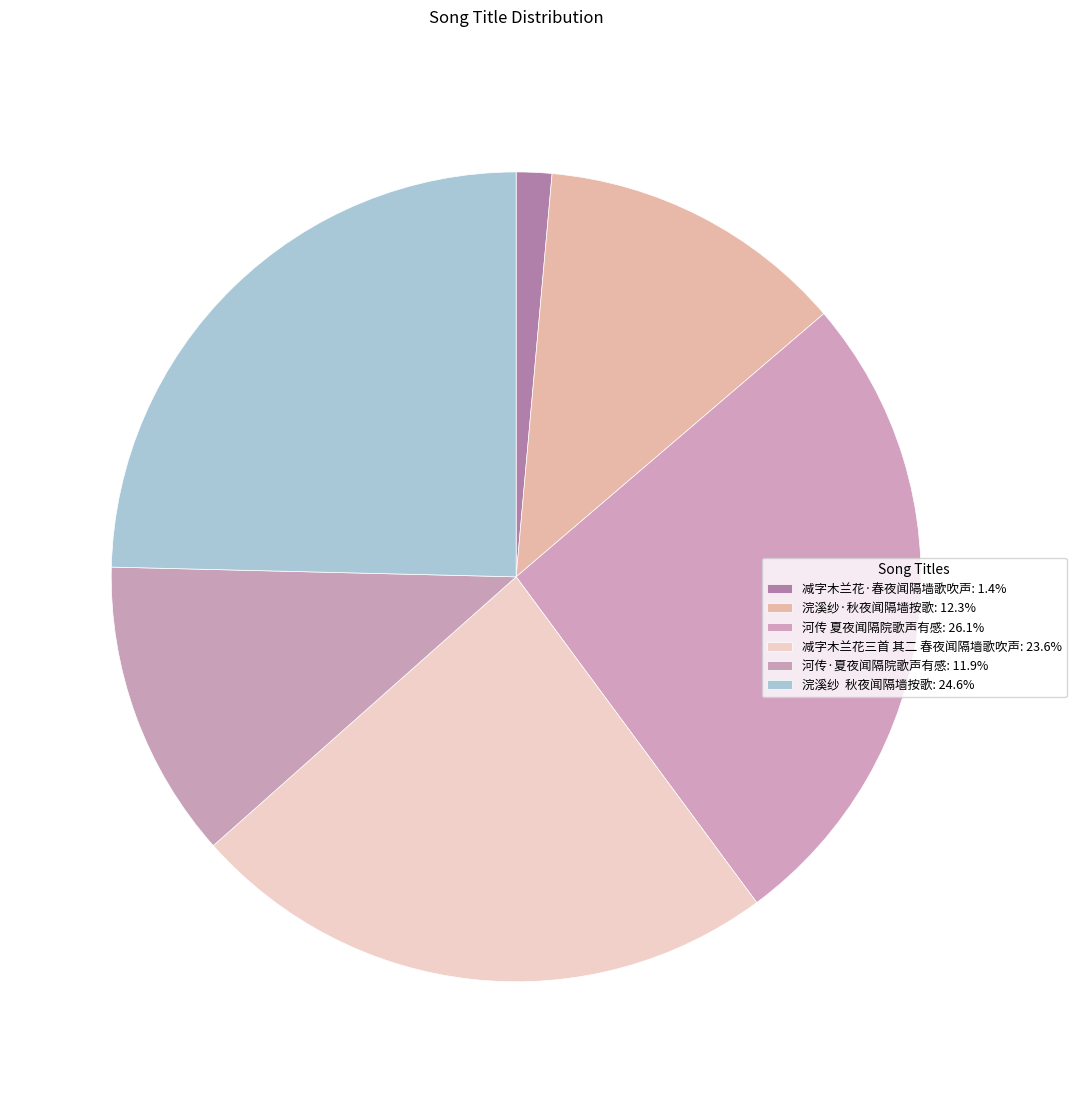

How many segments does this pie chart have?

6